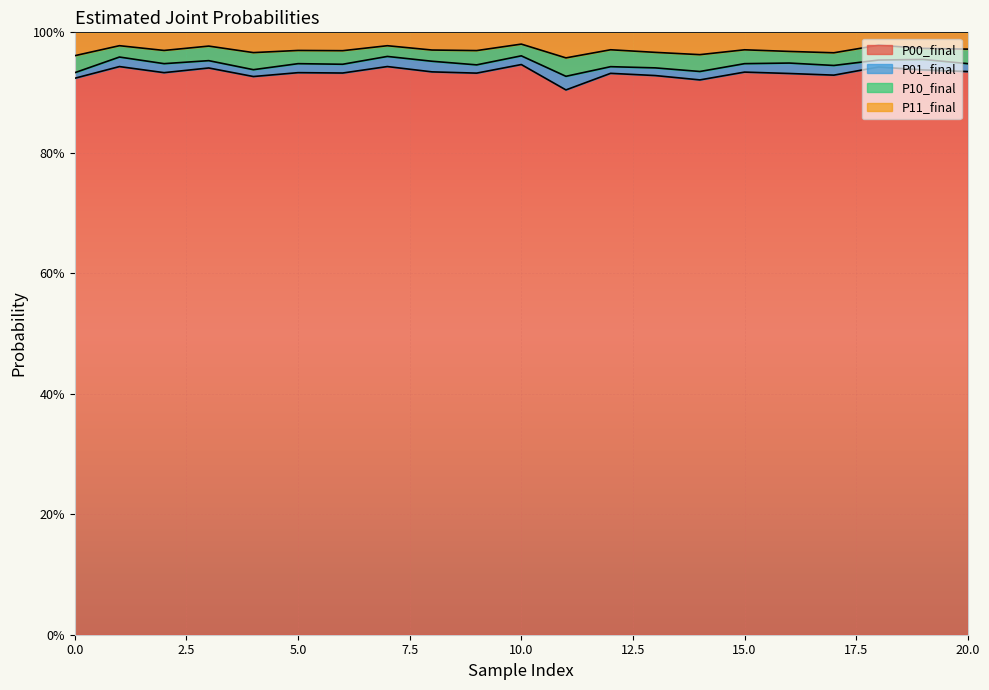

Does the chart display data point markers on the line(s)?

No